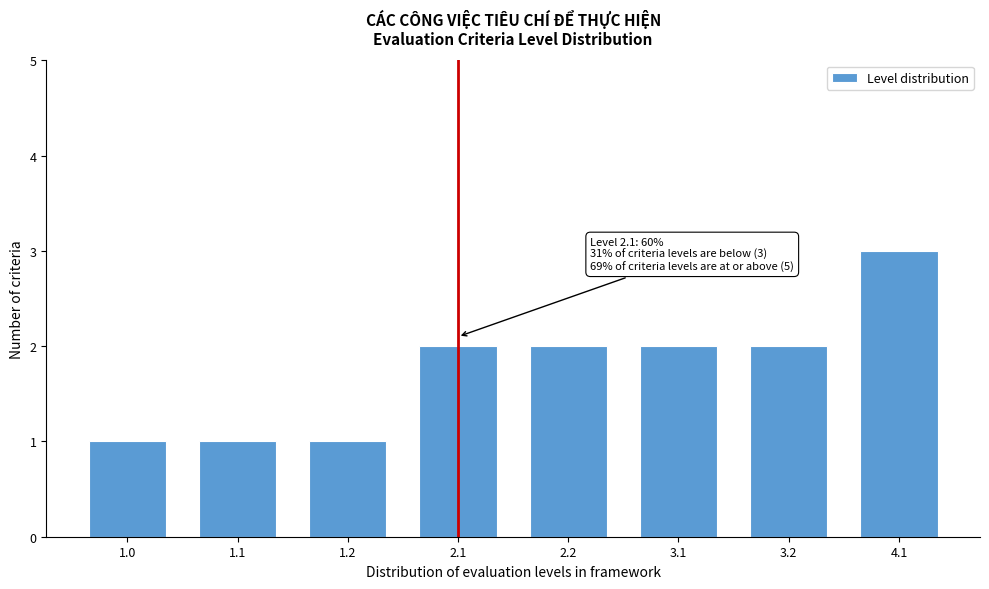

Reading left to right, list all the values displayed in this chart.

1	1	1	2	2	2	2	3